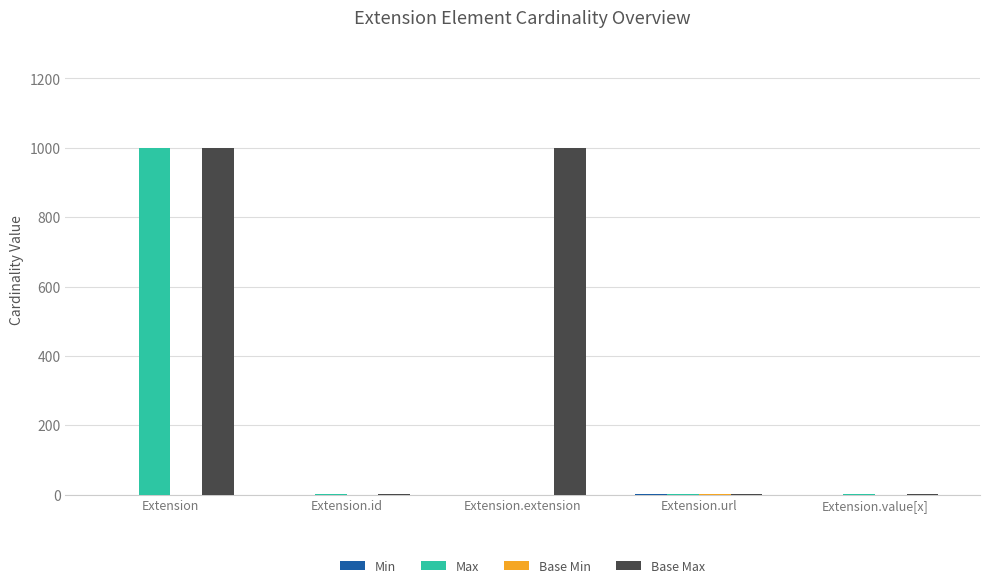

Which category has the highest value in the Max series?

Extension